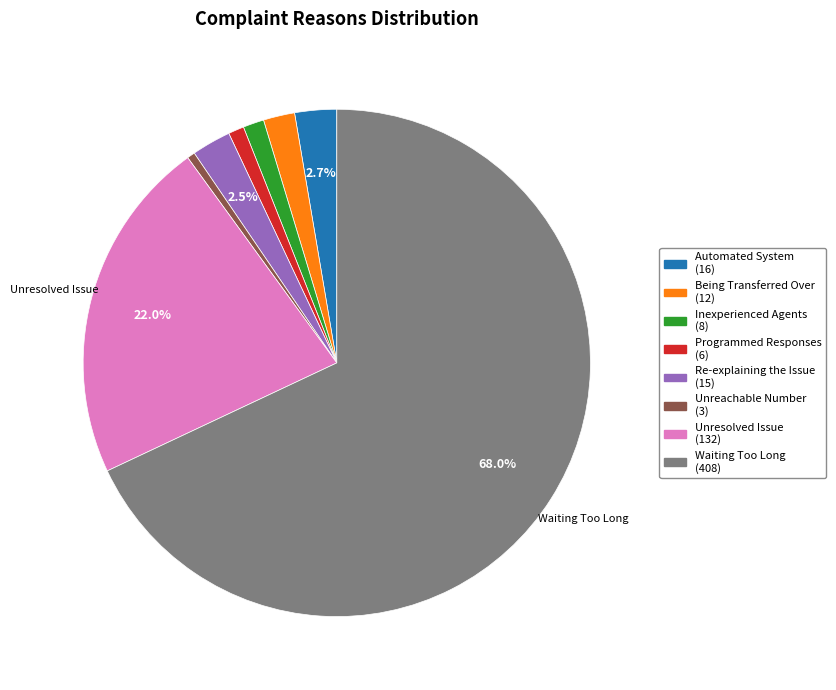

Is there a majority slice in this chart?

Yes